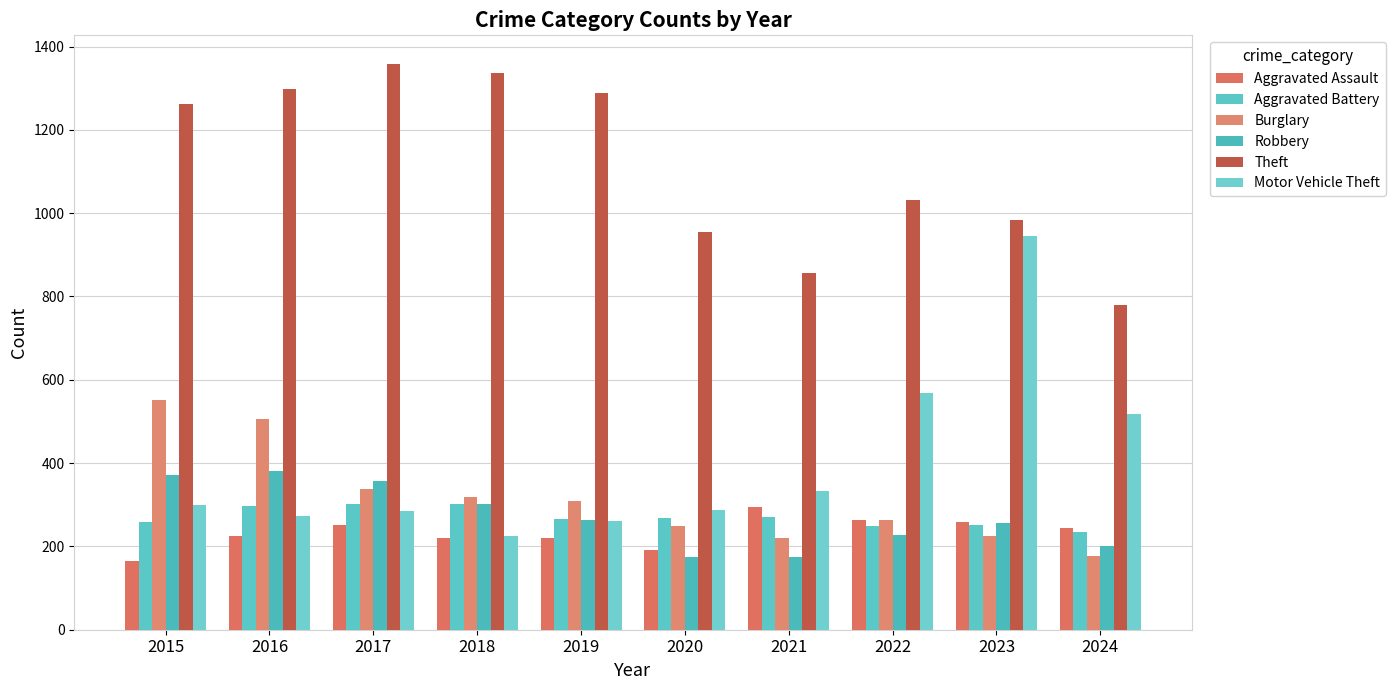

At how many categories does at least one series exceed 1027?

6